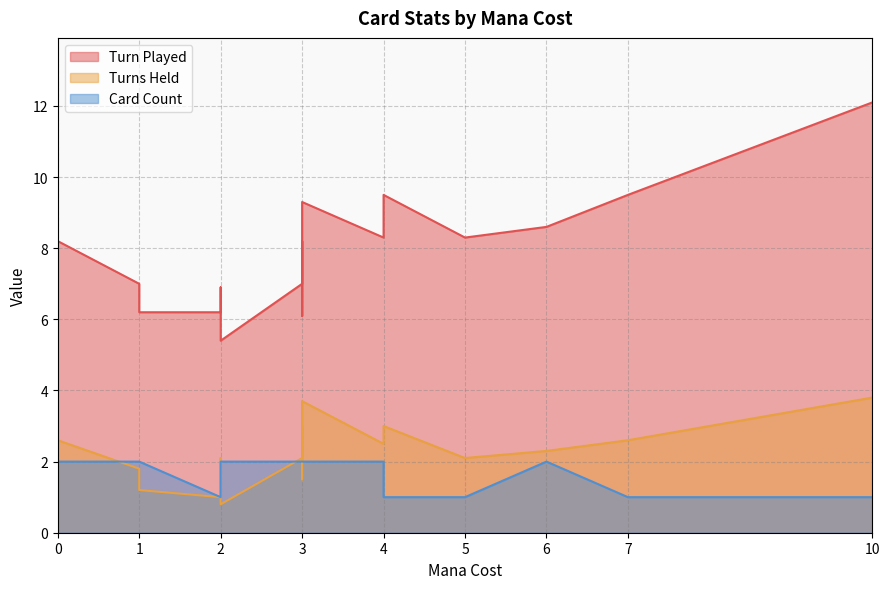

Does the chart have visible grid lines?

Yes